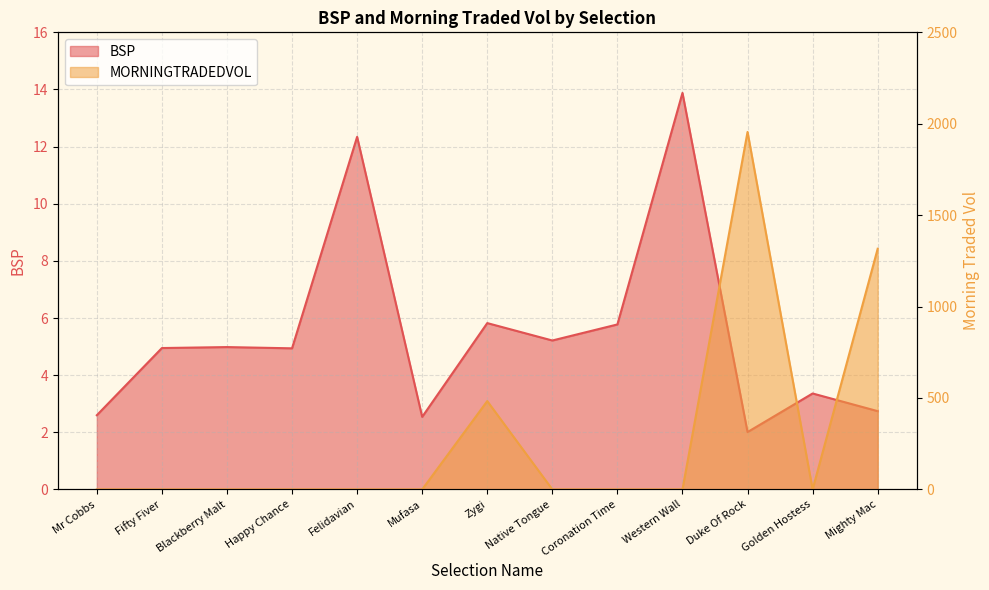

Which category has the highest value in the BSP series?

Western Wall